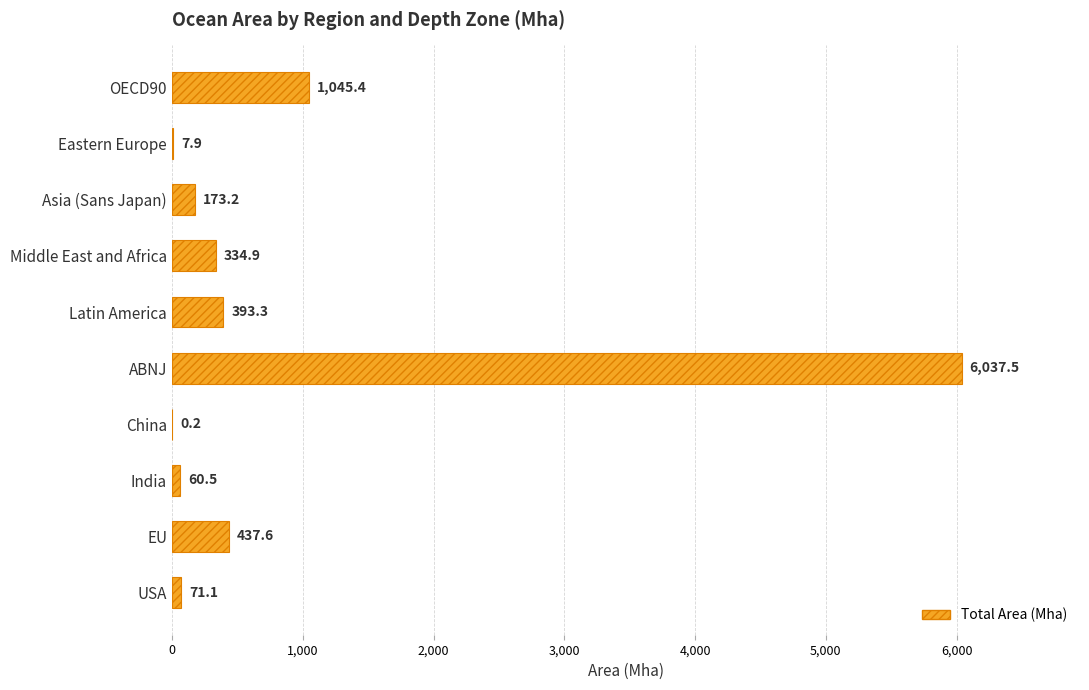

Are the bars grouped side by side (vs. stacked)?

No